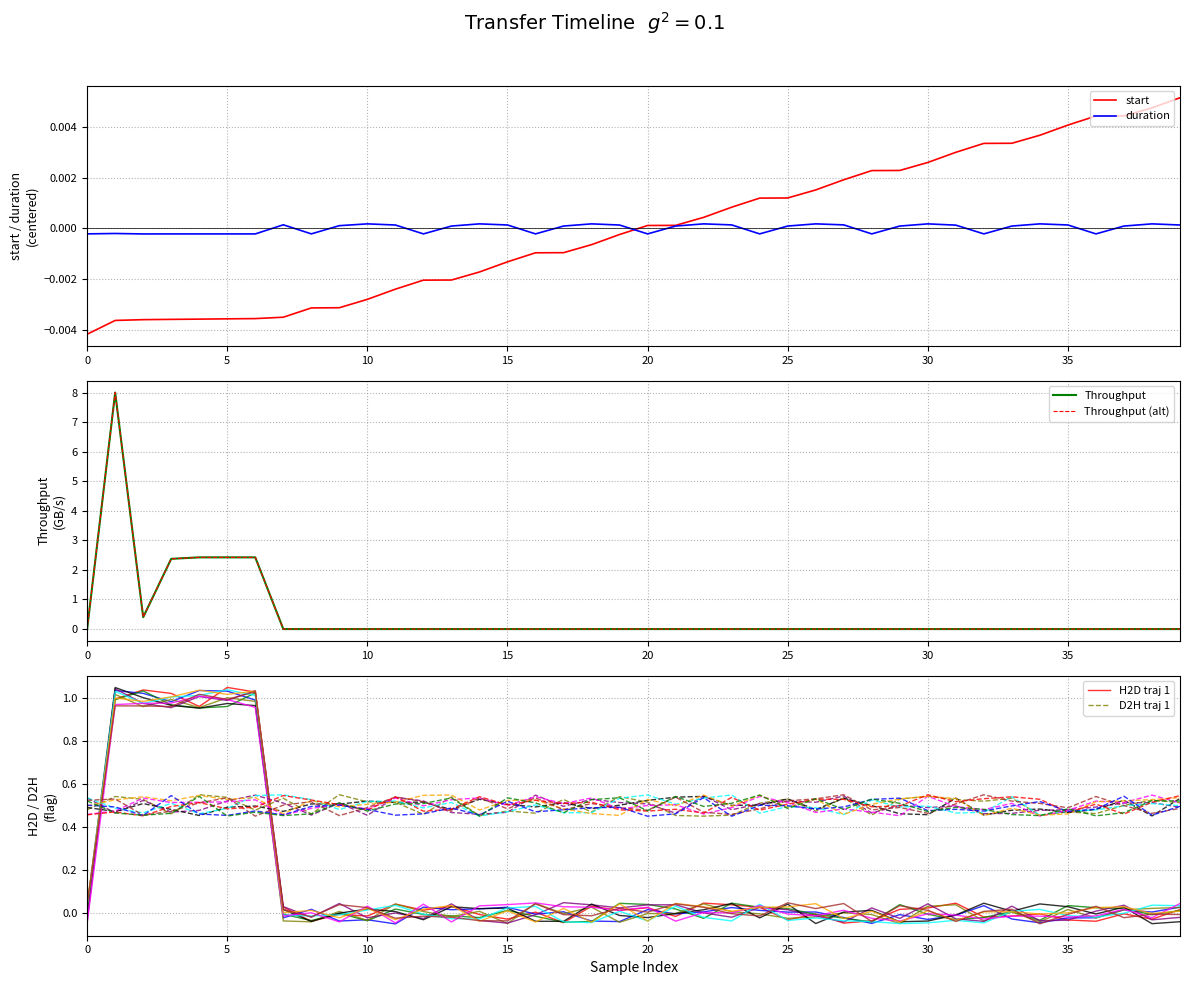

Which series has the largest total across all categories?

D2H traj 1